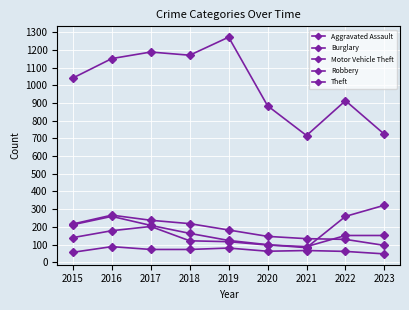

What is the lowest value of the Theft series?

716